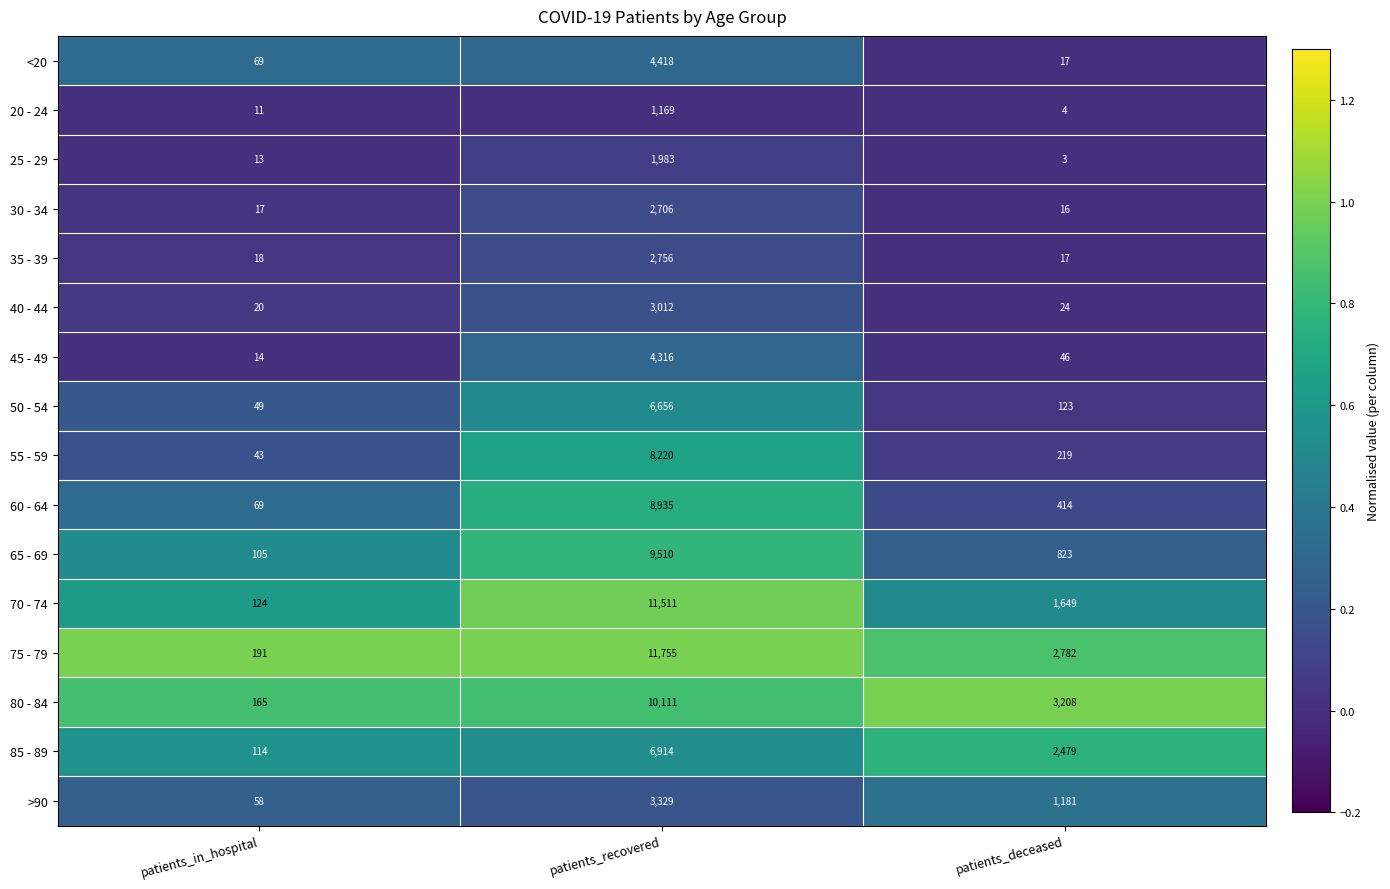

What is the highest value of the 25 - 29 series?

1983